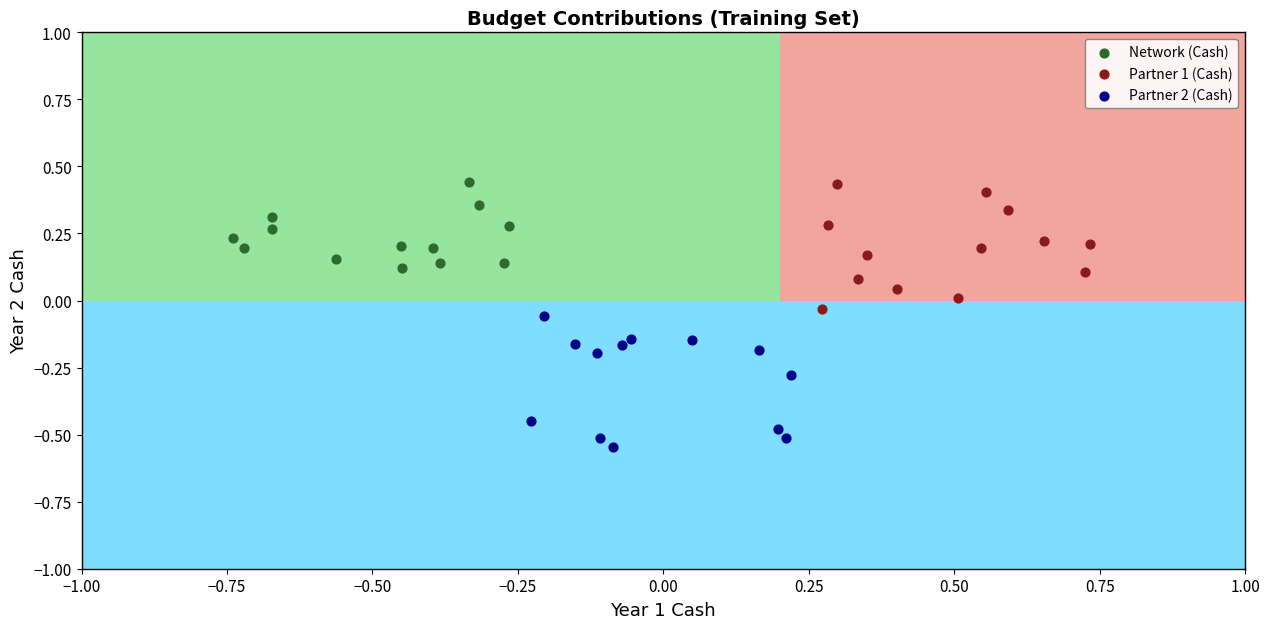

Which series has the largest Y range (max minus min)?

Partner 2 (Cash)